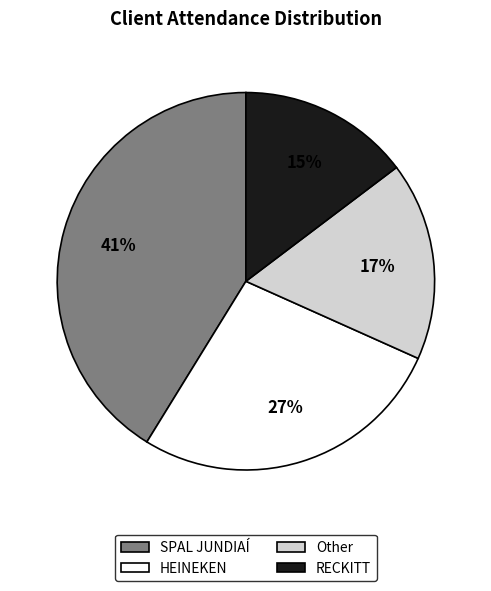

Combined, do RECKITT and SPAL JUNDIAÍ account for over 50%?

Yes